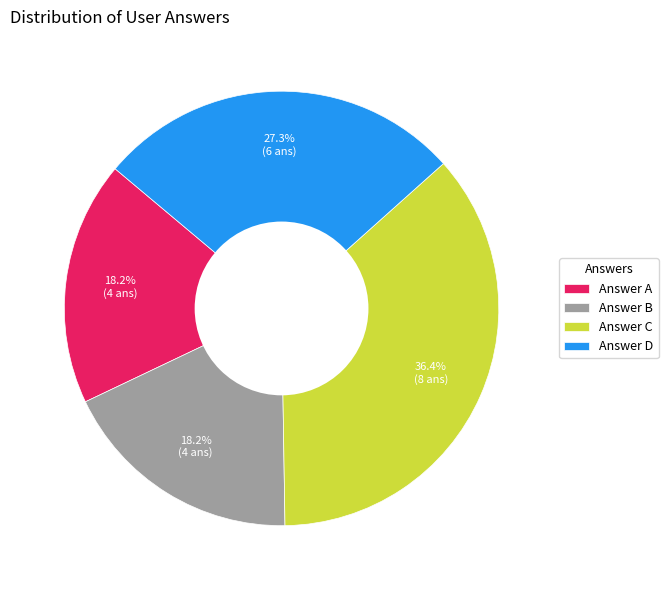

Combined, what portion of the pie is Answer D and Answer B?

45.5%